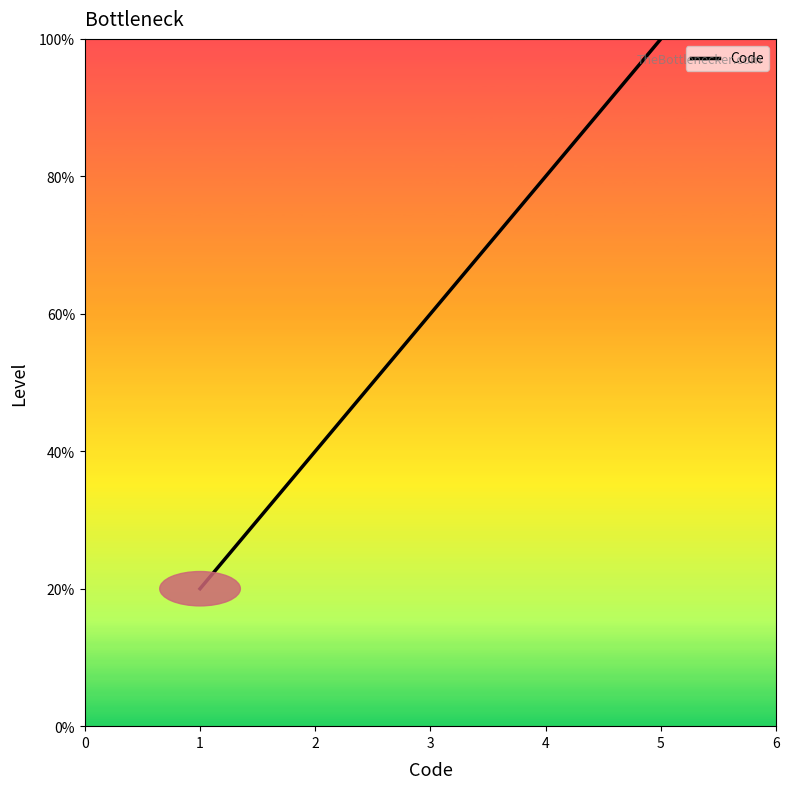

Does the chart display data point markers on the line(s)?

No